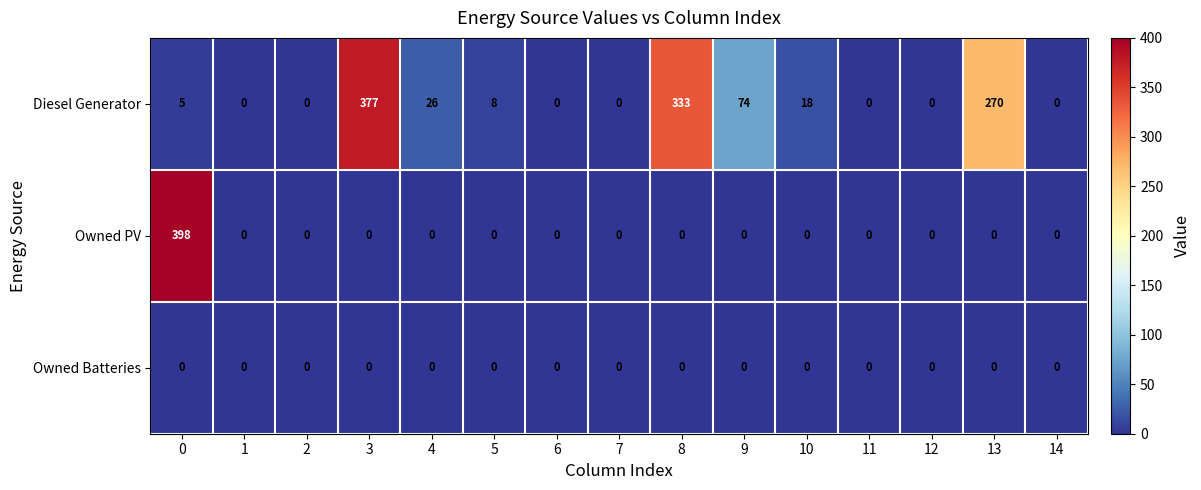

The Diesel Generator series shows -207 at 14. True or false?

False